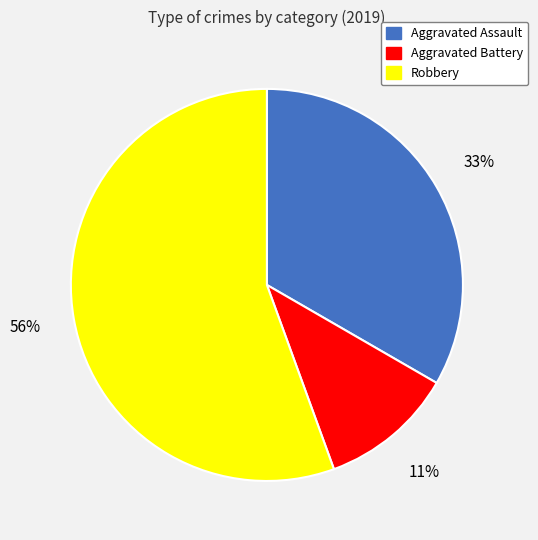

To the nearest percent, what is the average slice percentage?

33%